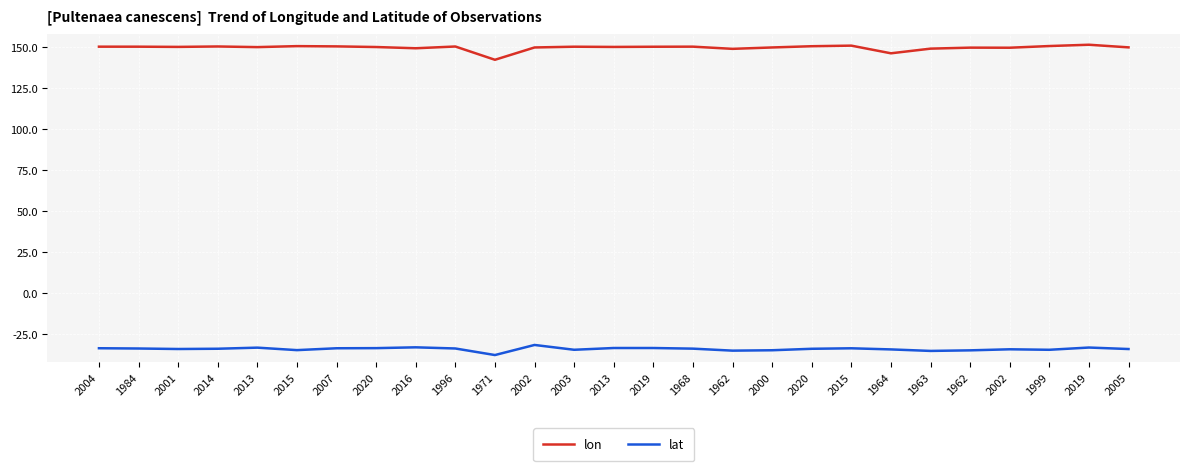

True or false: lon has a value of 55.1 at 2004.

False